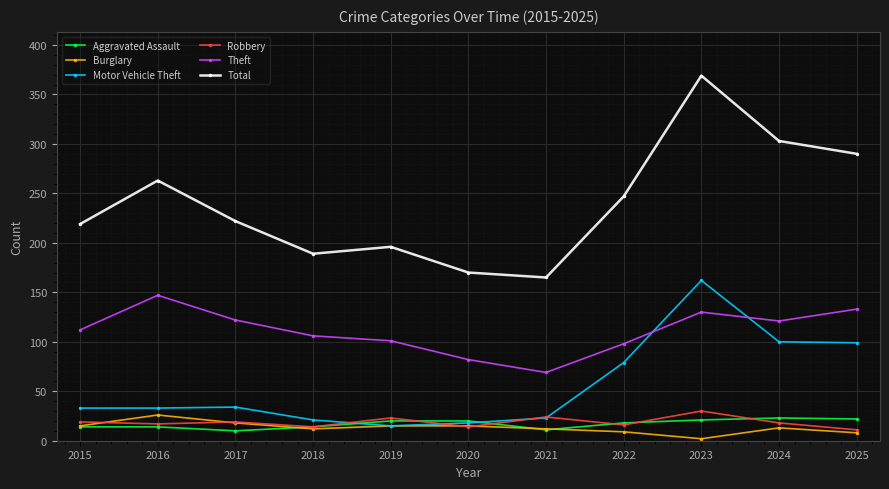

True or false: Theft and Robbery cross at least once.

False